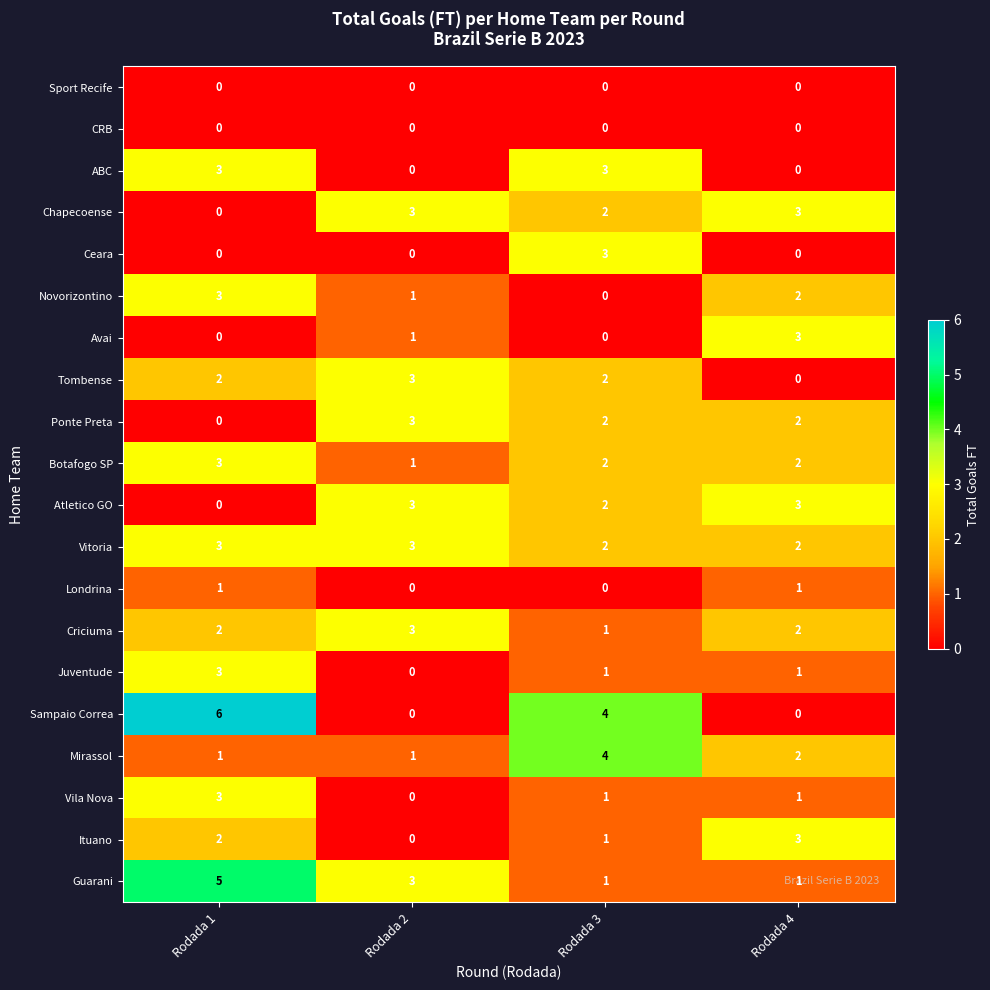

At how many categories does at least one series exceed 0?

4